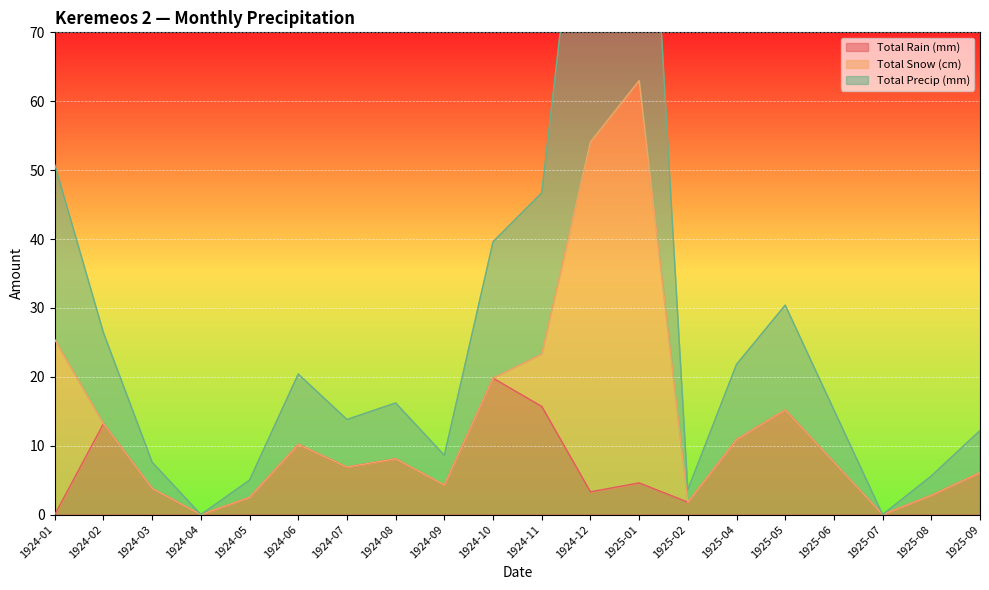

How many interior local peaks does the Total Precip (mm) series have?

4